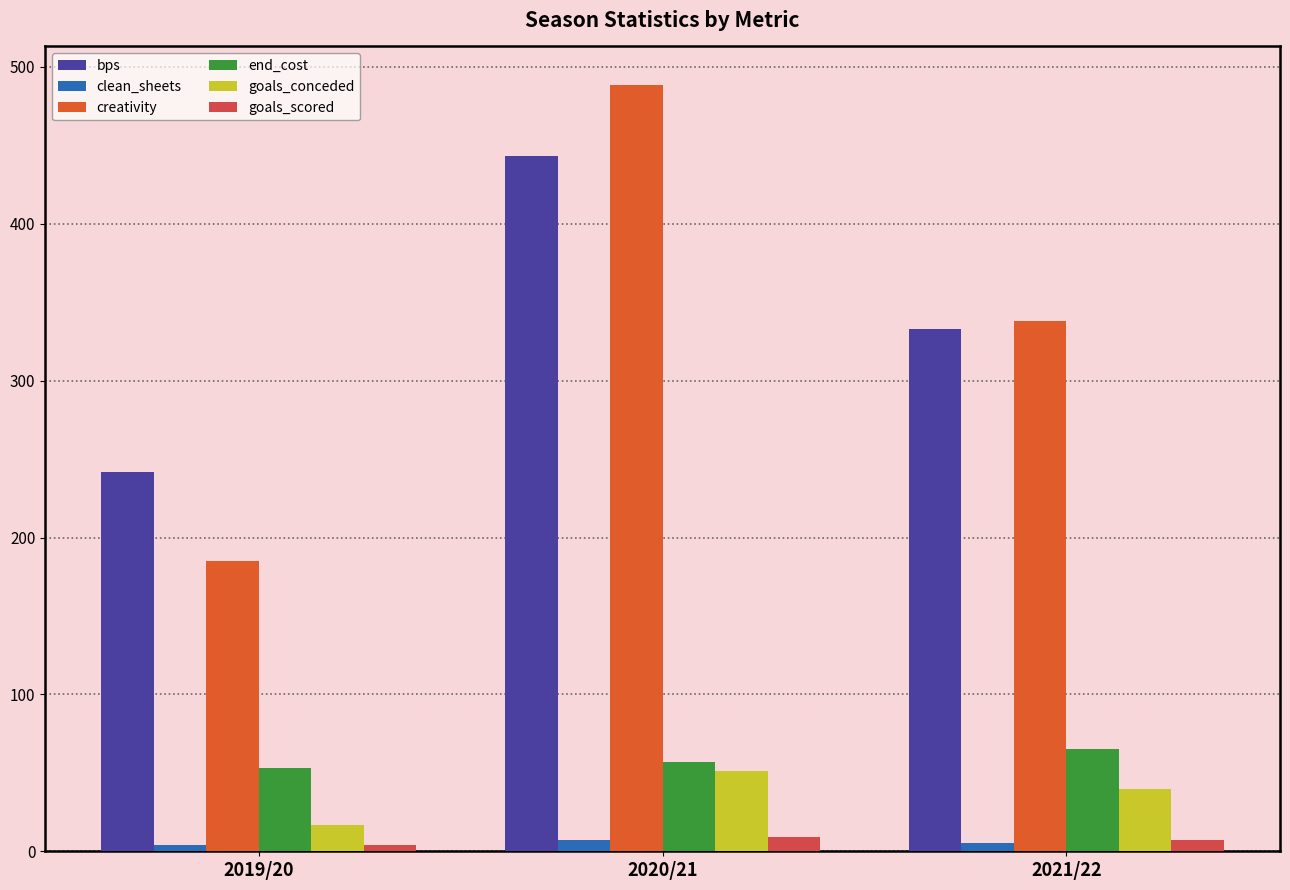

Which category has the highest value in the creativity series?

2020/21